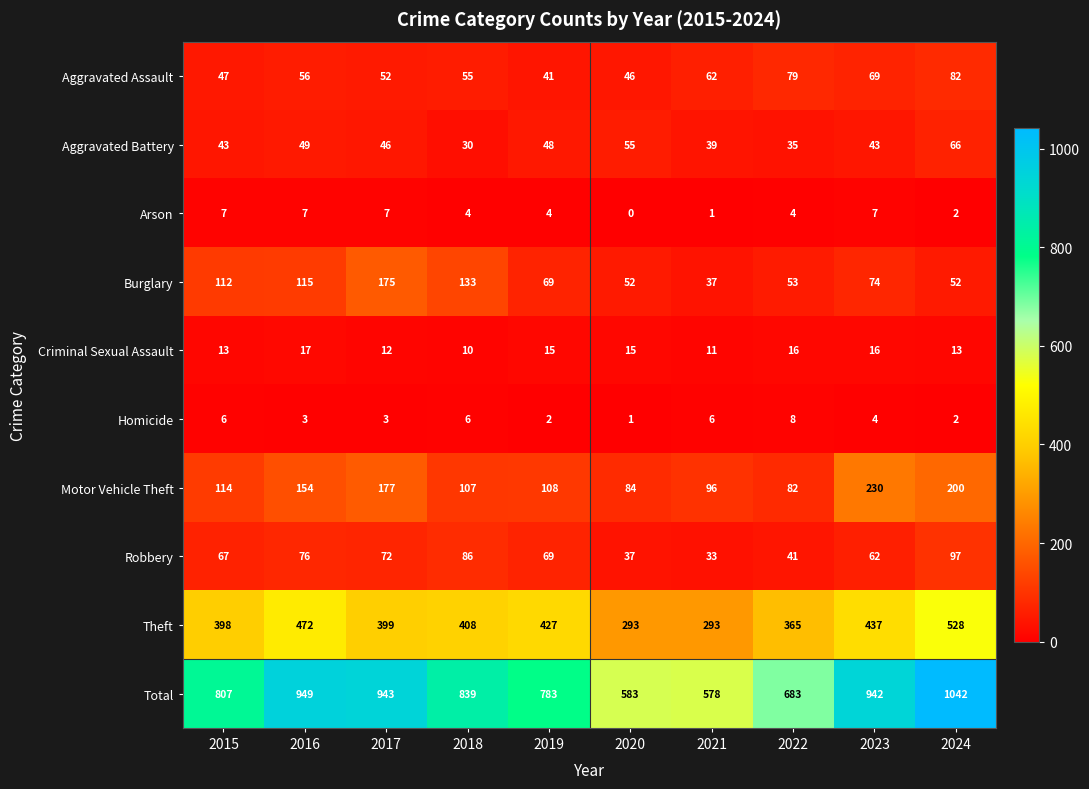

Which series has the largest range (max minus min)?

Total